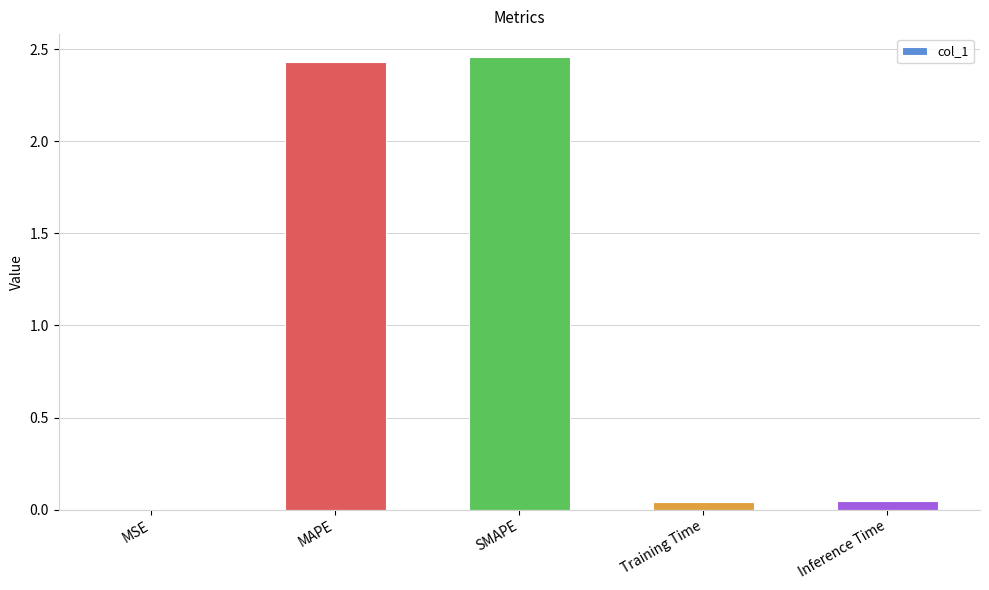

Between Training Time and MSE, which is larger?

Training Time